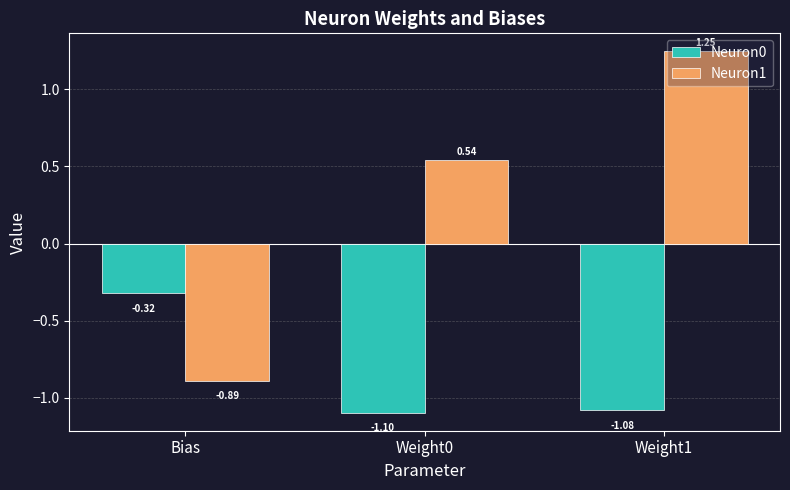

Which series has the widest spread of values?

Neuron1